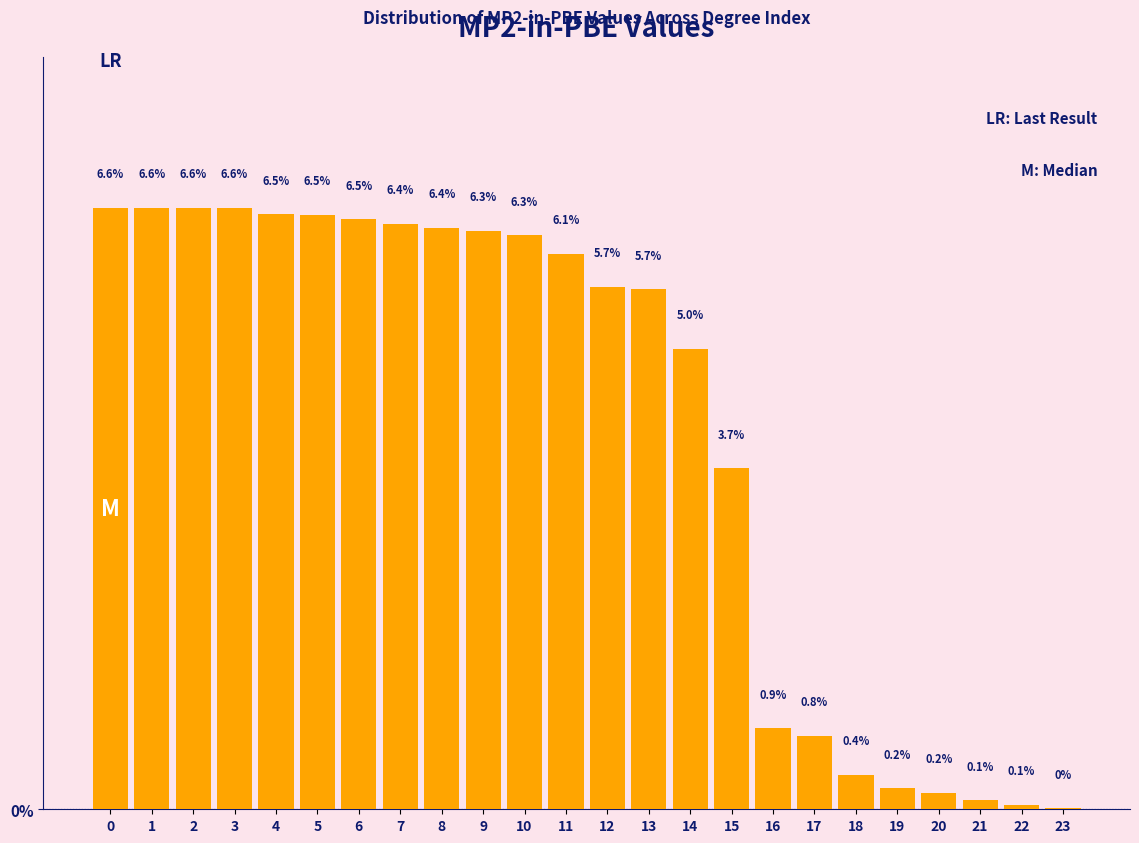

Is it true that the value at 8 is 6.4?

True